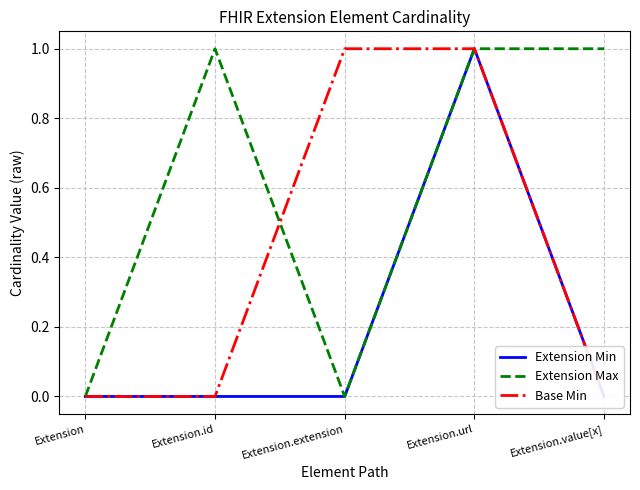

At which label is Base Min closest to 0?

Extension